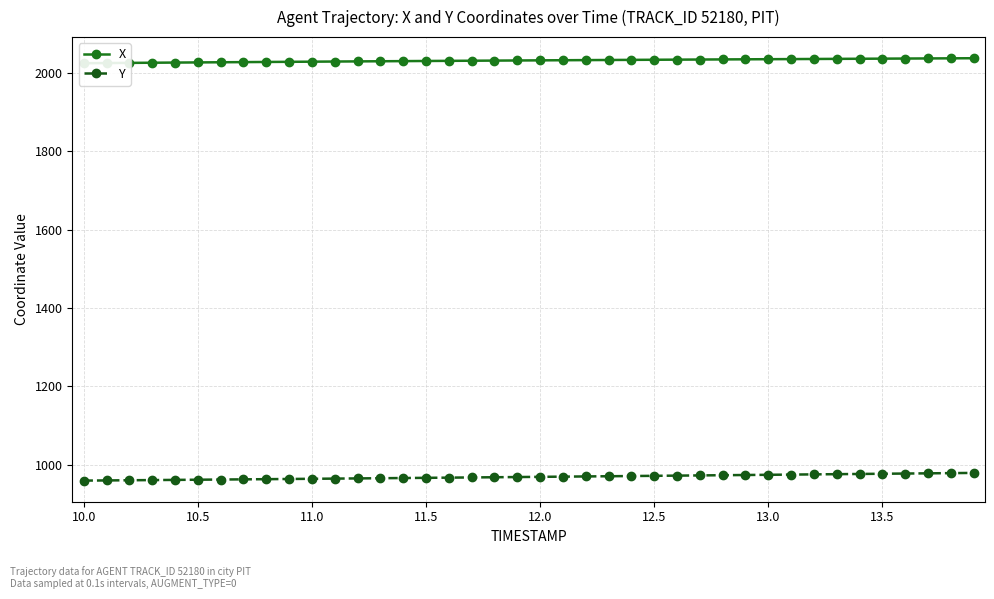

What is the maximum value for Y?

978.9